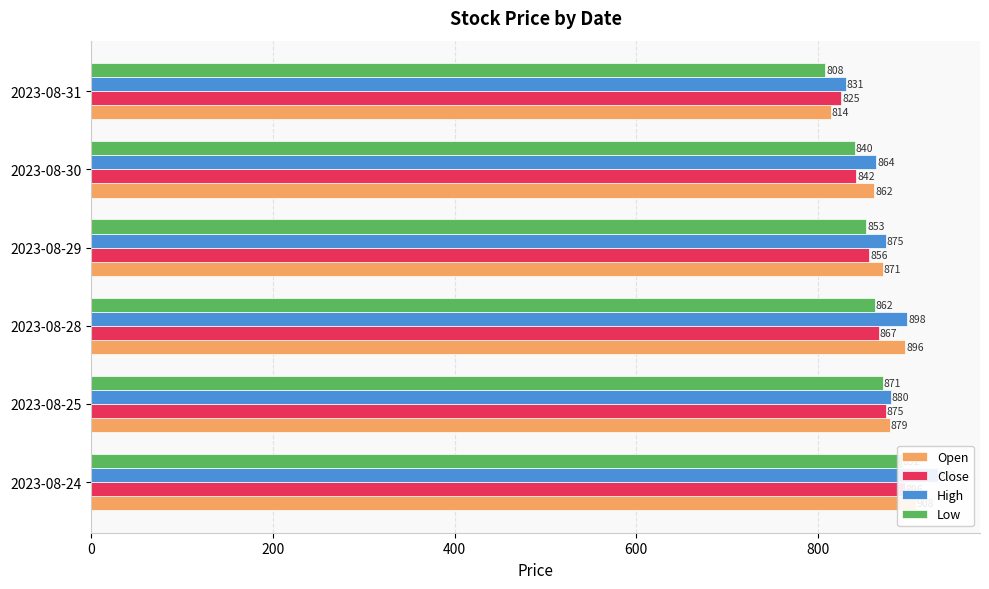

How many categories are shown in the chart?

6